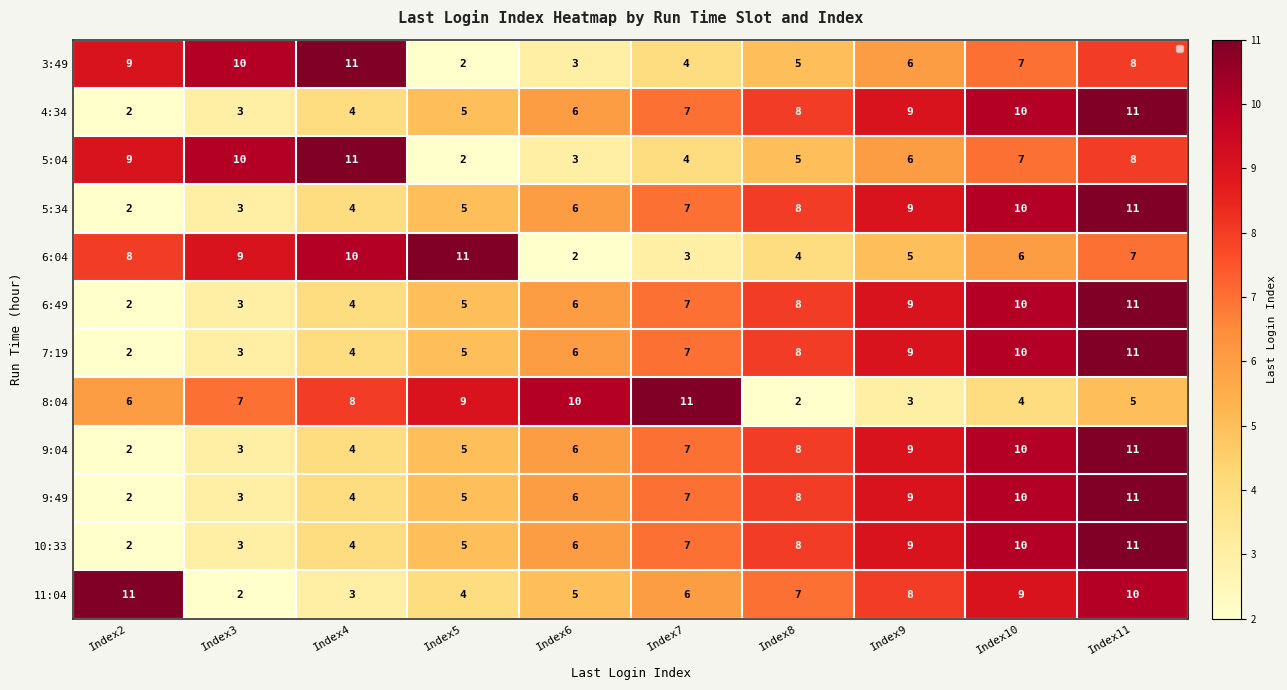

The value of 10:33 at Index10 is 10. True or false?

True